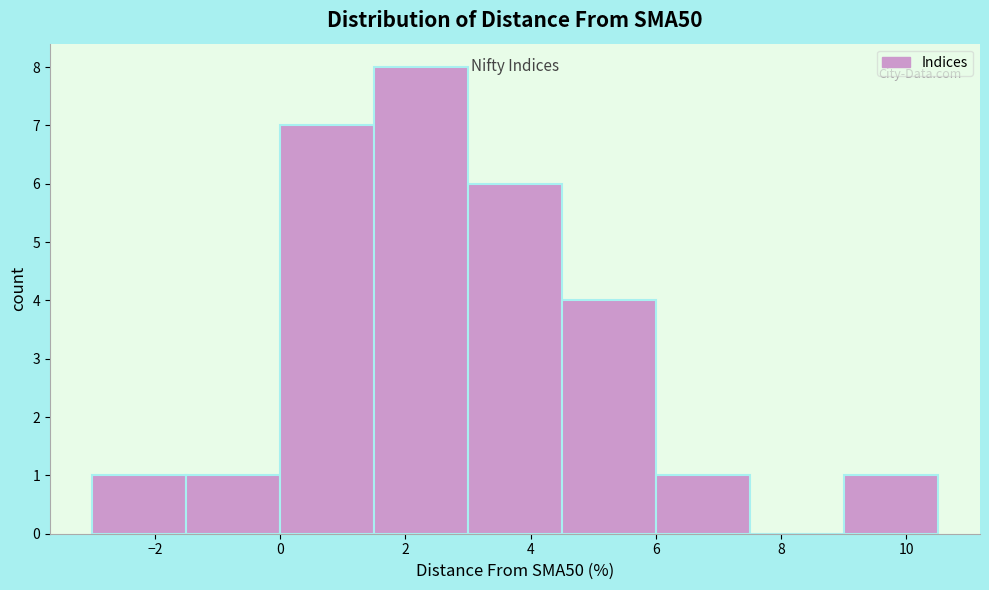

Which range on the x-axis has the tallest bar?

1.5 to 3.0